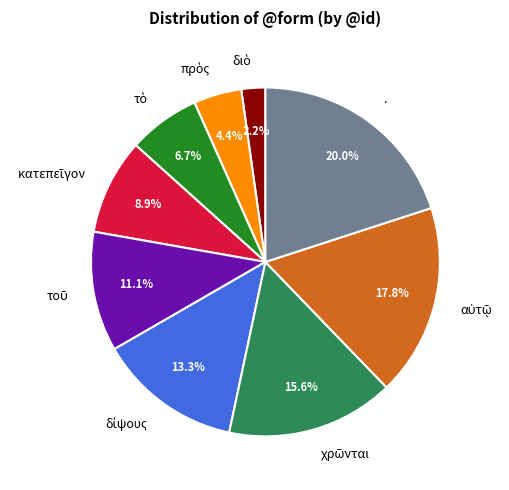

Which slice is the largest?

.